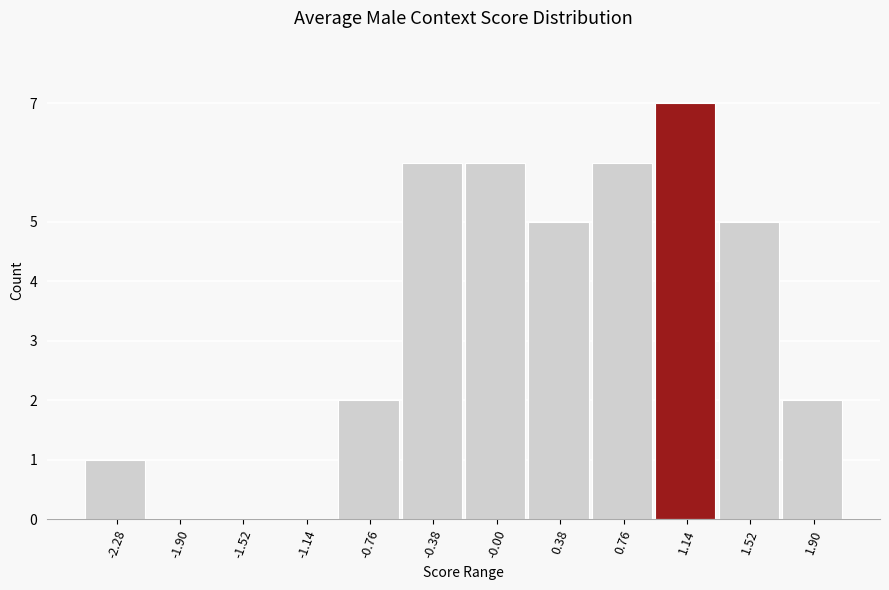

Which range on the x-axis has the tallest bar?

0.95 to 1.35